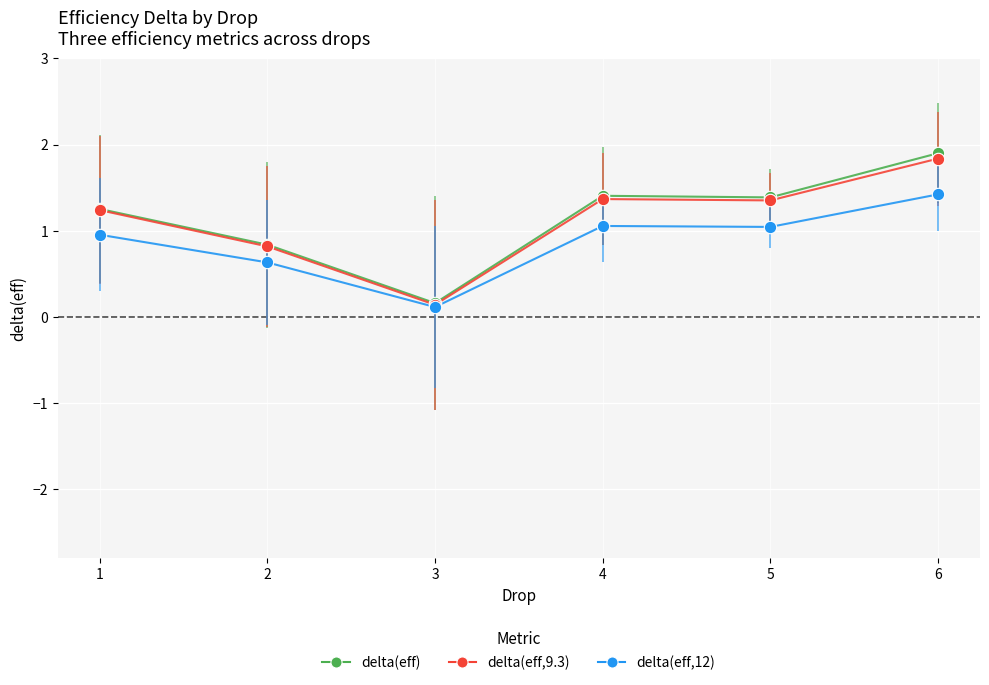

Which series has the widest spread of values?

delta(eff)